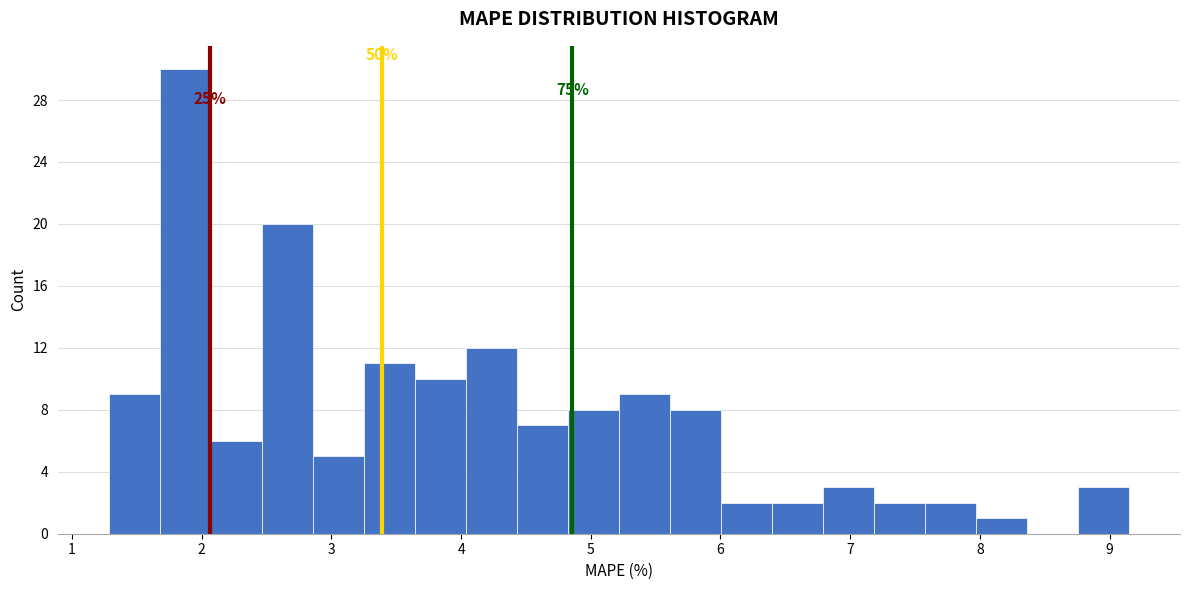

Around what value on the x-axis is the tallest bar? Give the approximate position of its centre, as read against the axis.

1.9